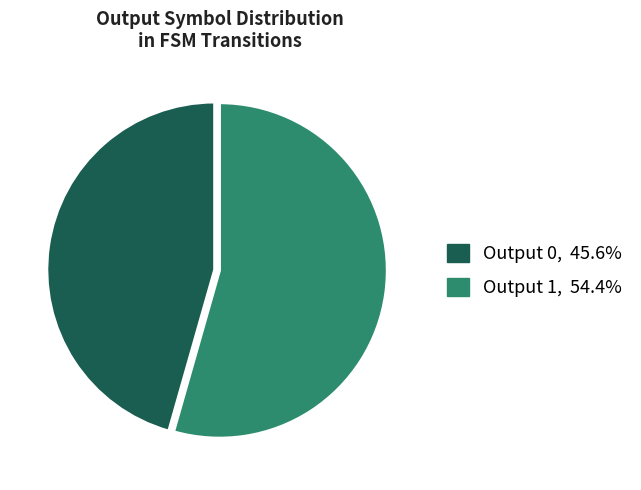

What is the smallest slice in the pie chart?

Output 0